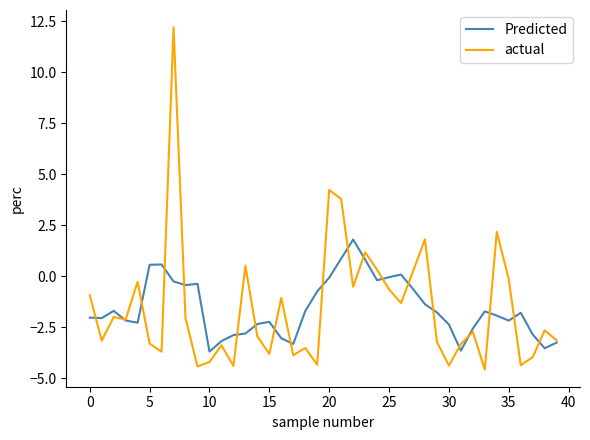

List the series in order of their peak value, lowest first.

Predicted, actual